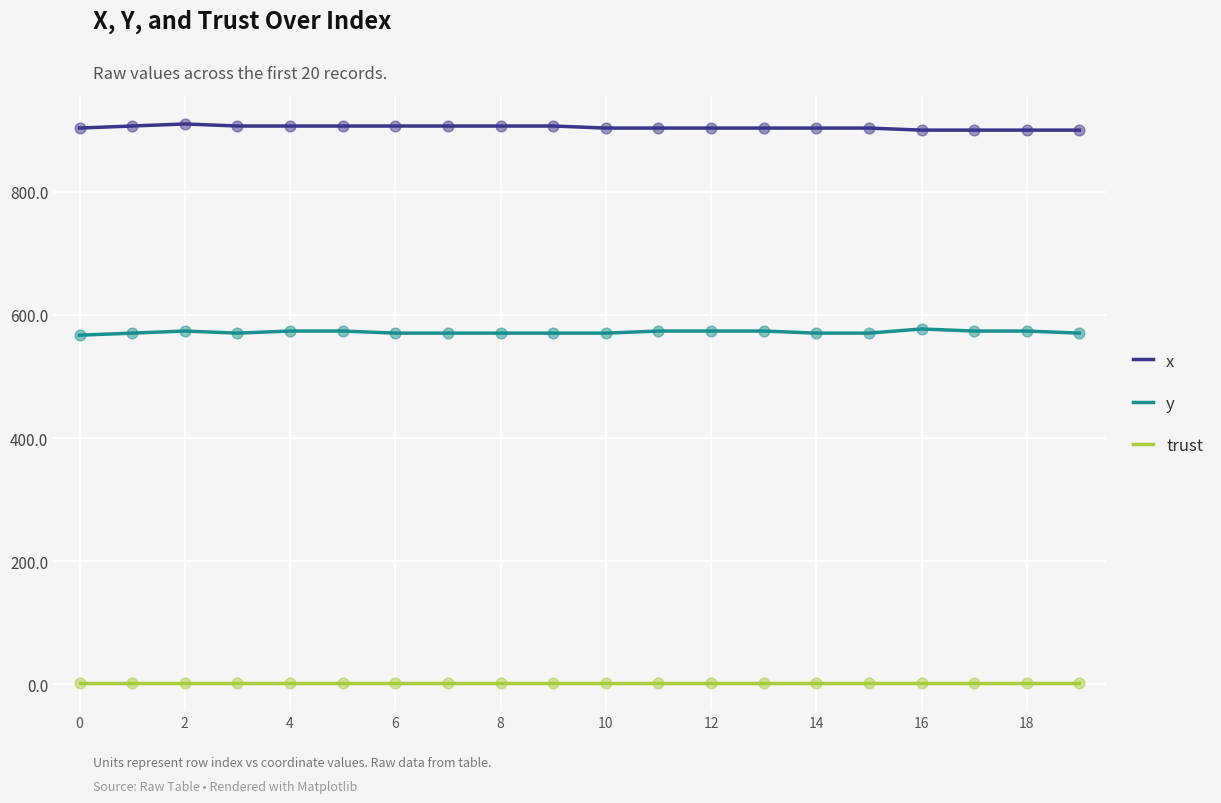

At how many categories does at least one series exceed 587?

20